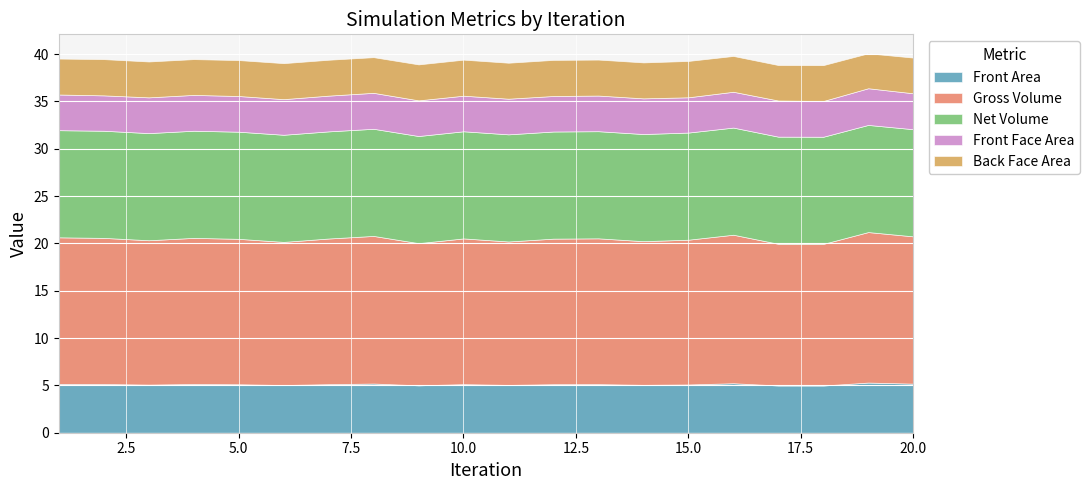

What is the value of the Gross Volume point at the 11th from the left?

15.2